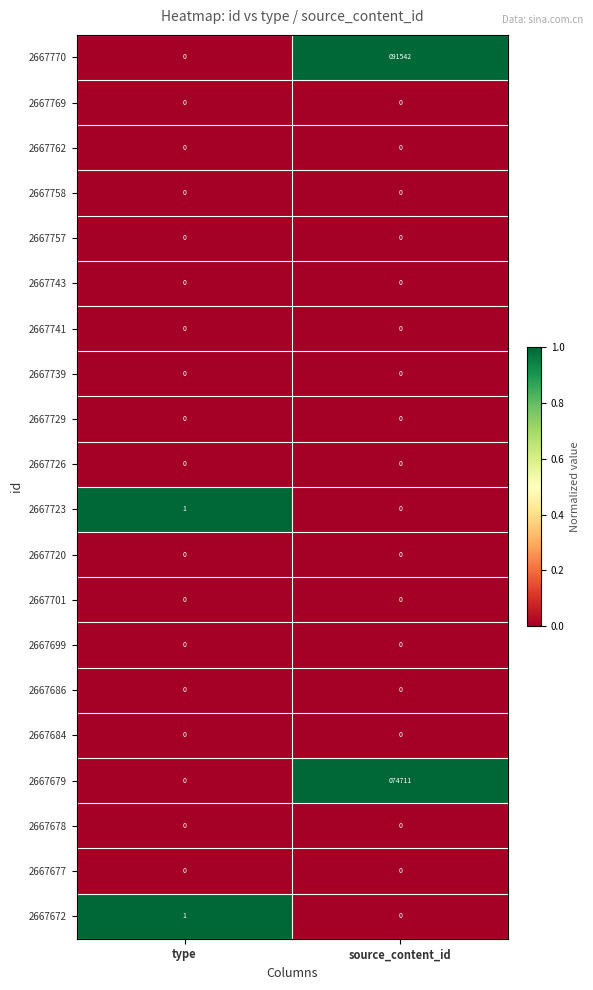

Which series has the largest total across all categories?

2667770